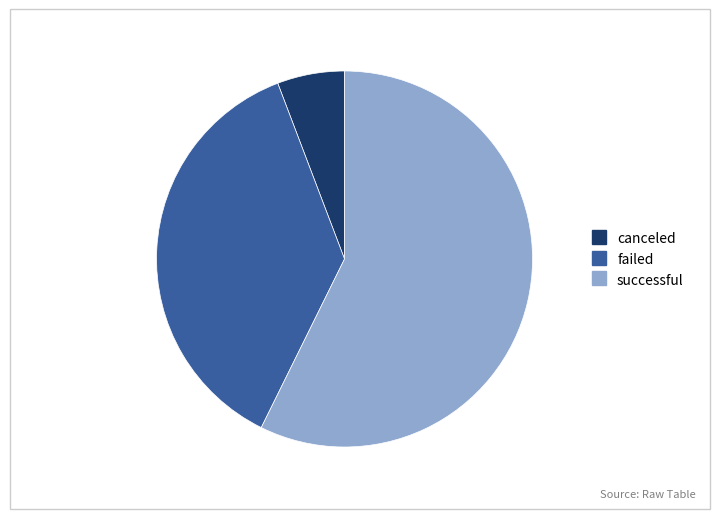

Is the sum of canceled and successful greater than half?

Yes